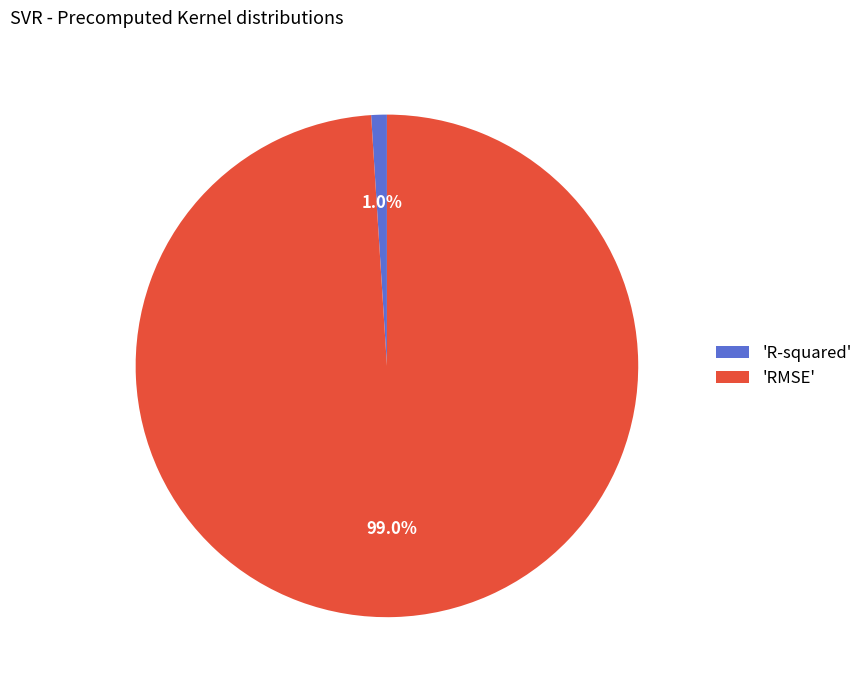

How many slices are in this pie chart?

2